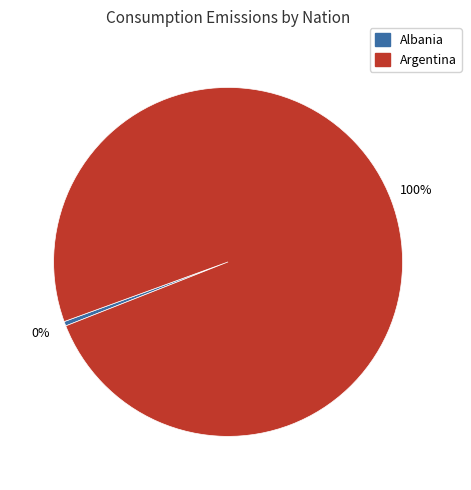

Is there any slice that represents more than half of the pie?

Yes